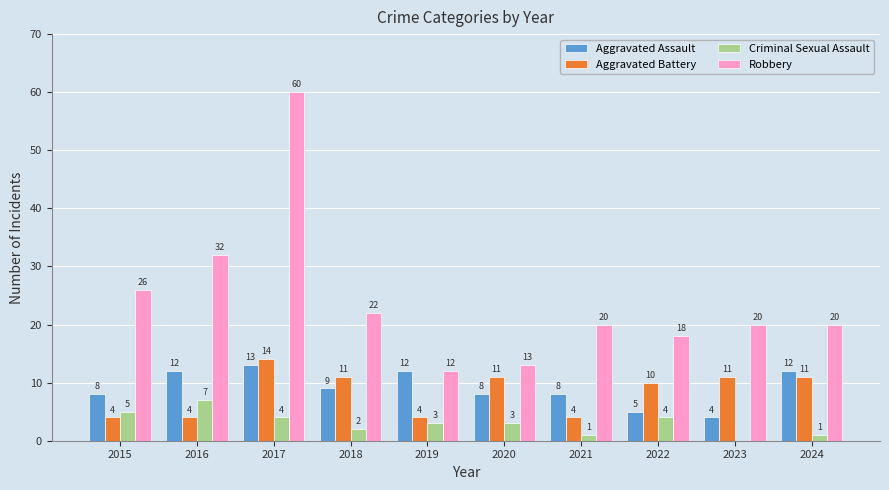

Is the value of Aggravated Assault at 2023 greater than the value of Aggravated Battery at 2020?

No